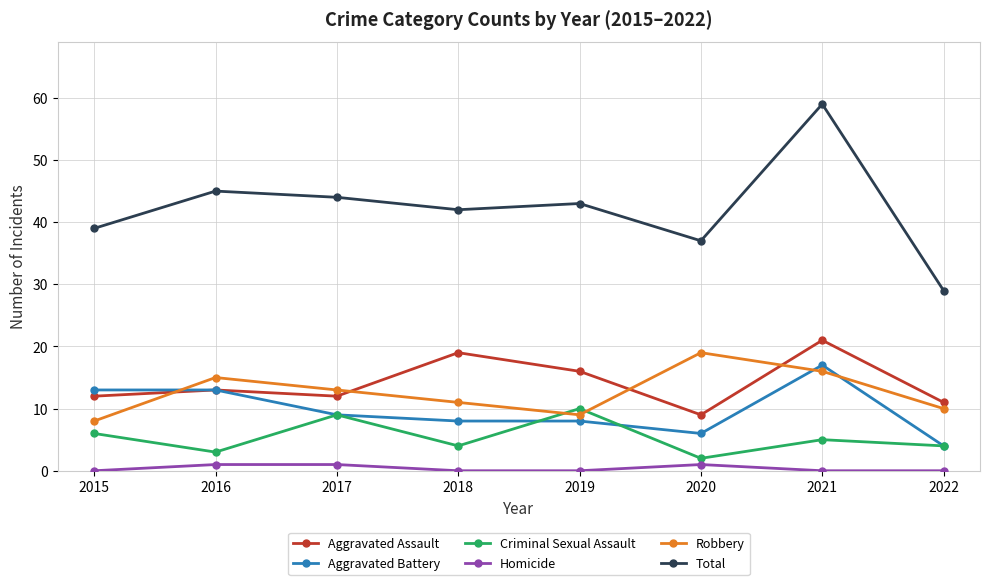

The value of Robbery at 2019 is 9. True or false?

True